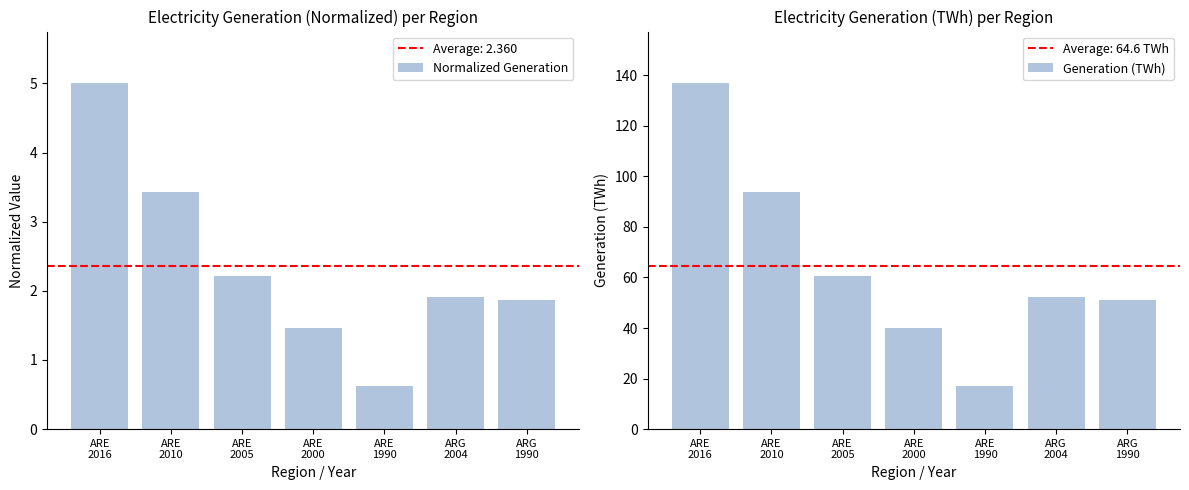

What is the average value of the Generation (TWh) series?

64.6